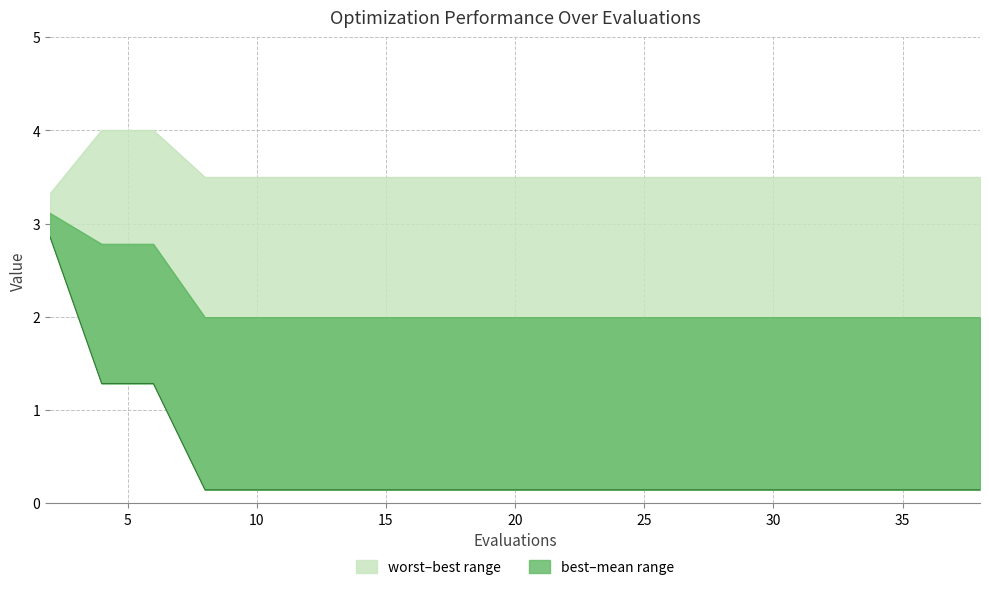

What is the minimum value shown in the chart?

0.1